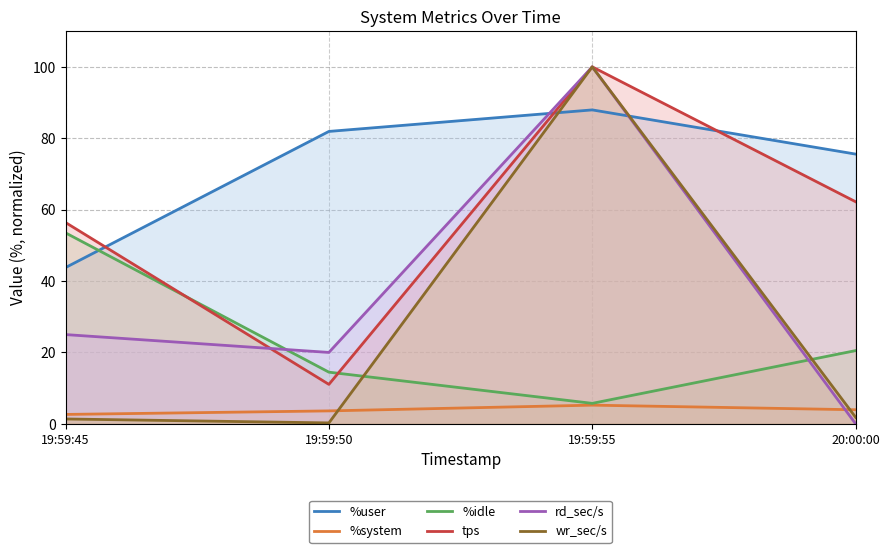

Between 19:59:50 and 20:00:00, which is larger?

19:59:50